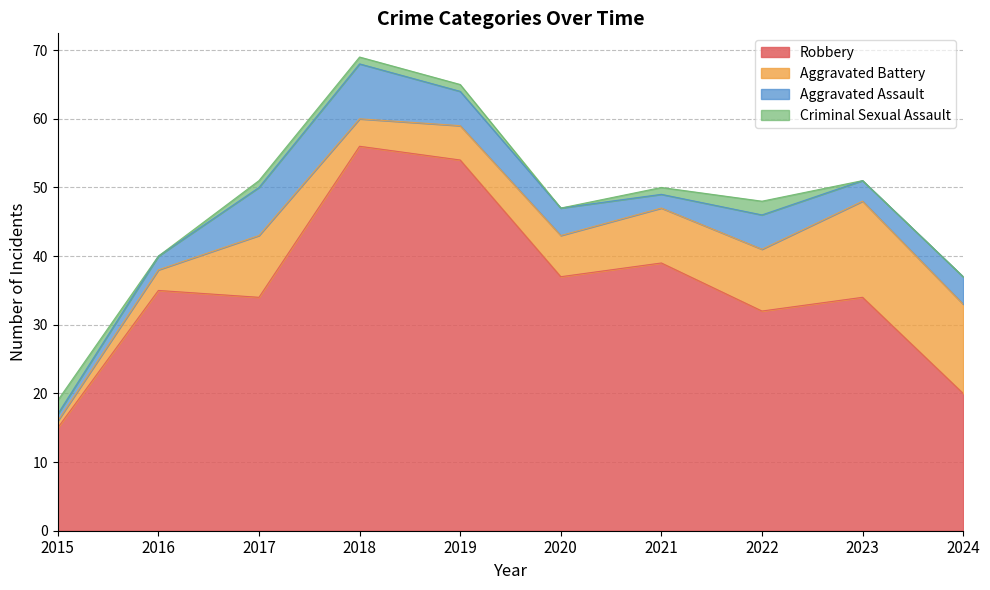

How many times do Criminal Sexual Assault and Aggravated Assault cross each other?

1